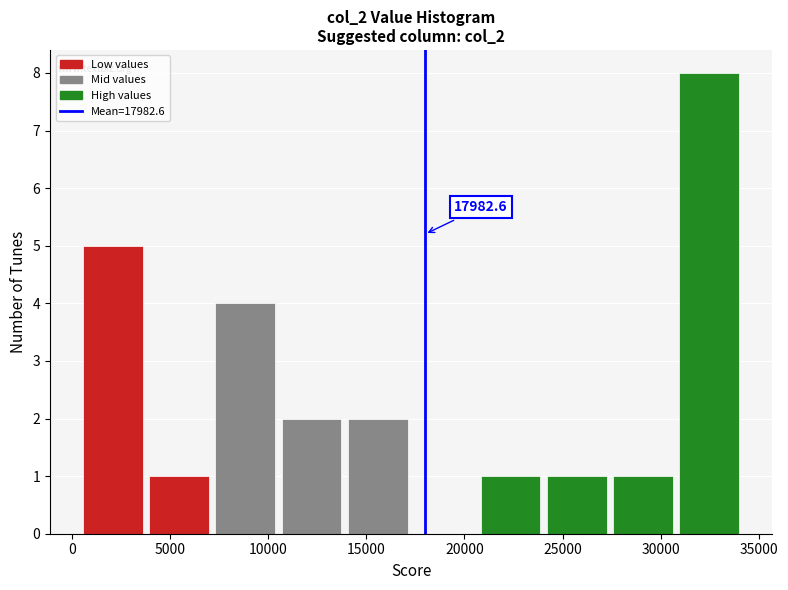

Over which range of the x-axis is the bar tallest?

31000 to 34500